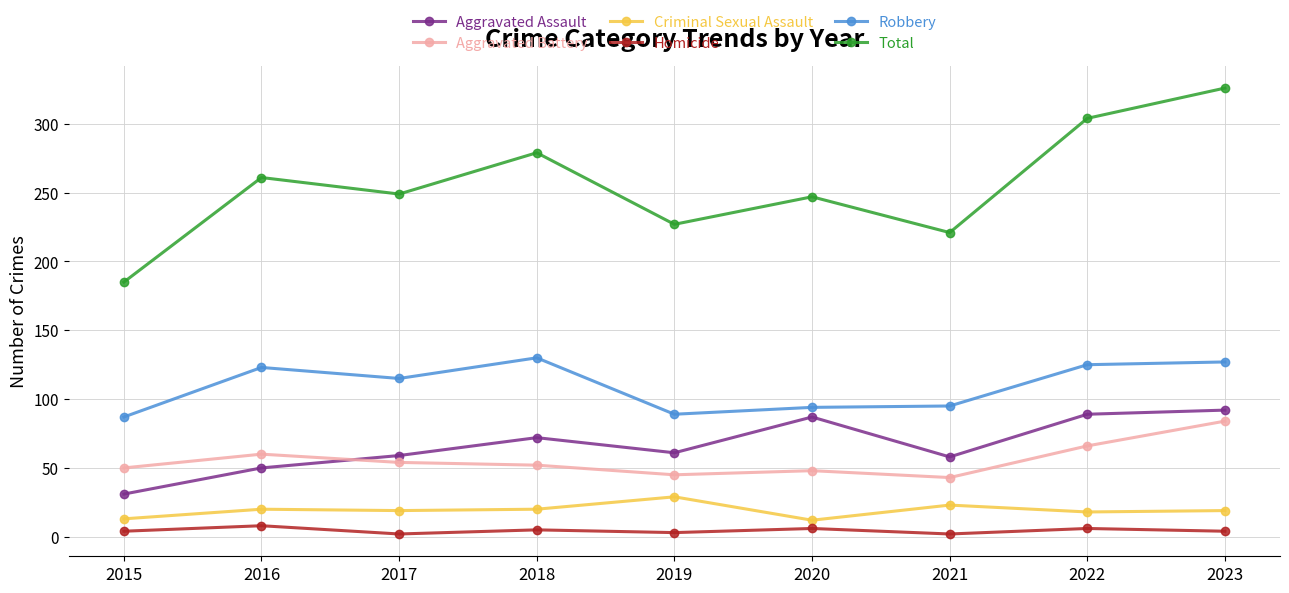

True or false: Total has a value of 149 at 2021.

False